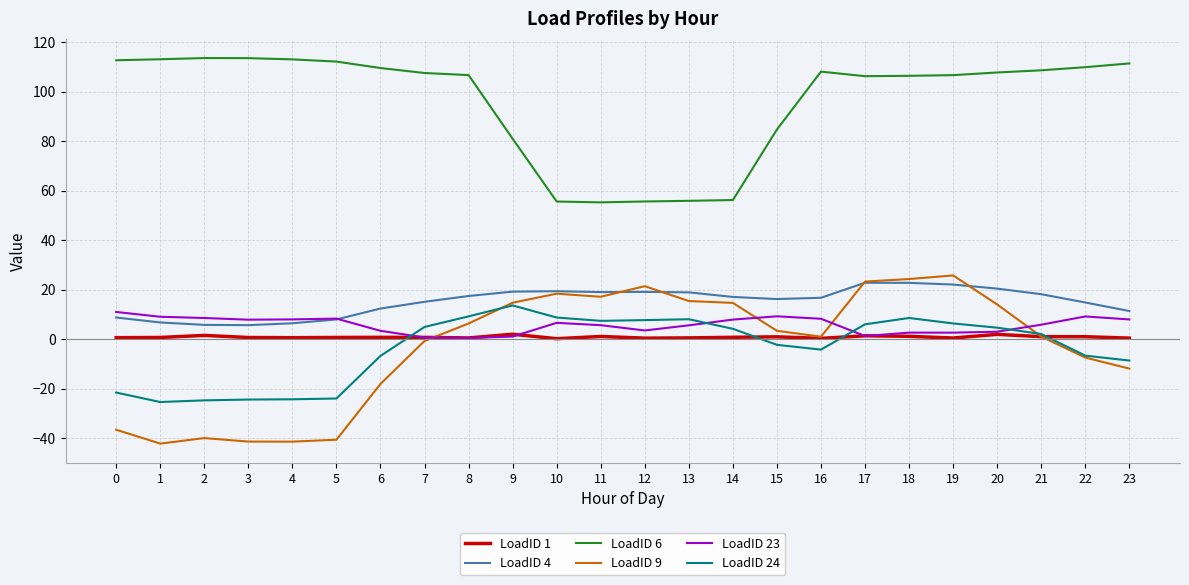

What is the maximum value for LoadID 9?

25.8